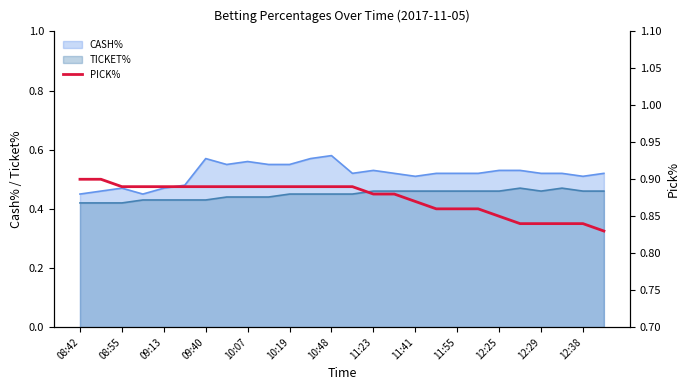

True or false: CASH% and TICKET% intersect in this chart.

False